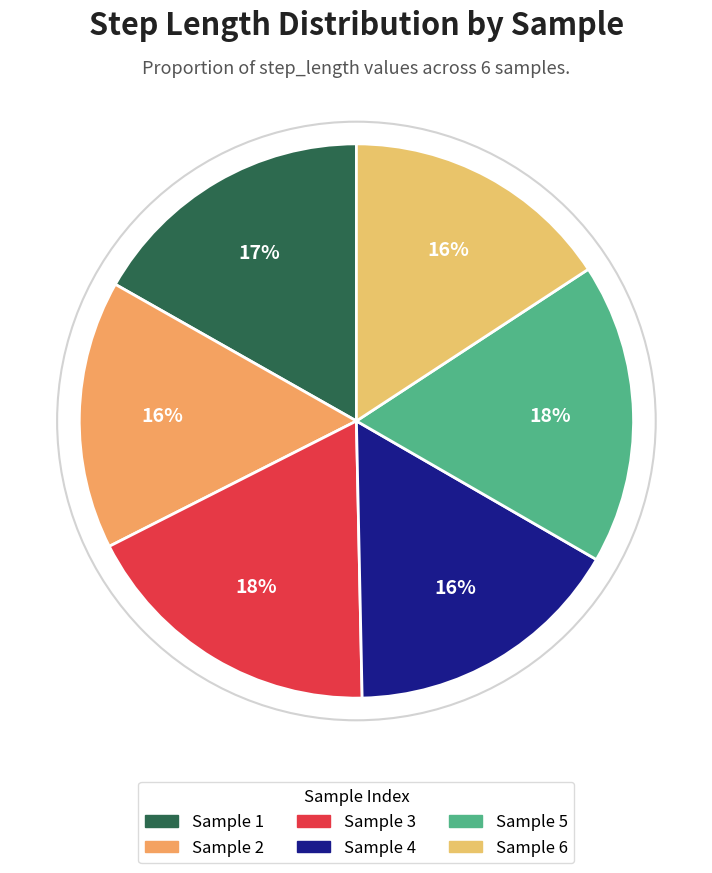

Is there any slice that represents more than half of the pie?

No